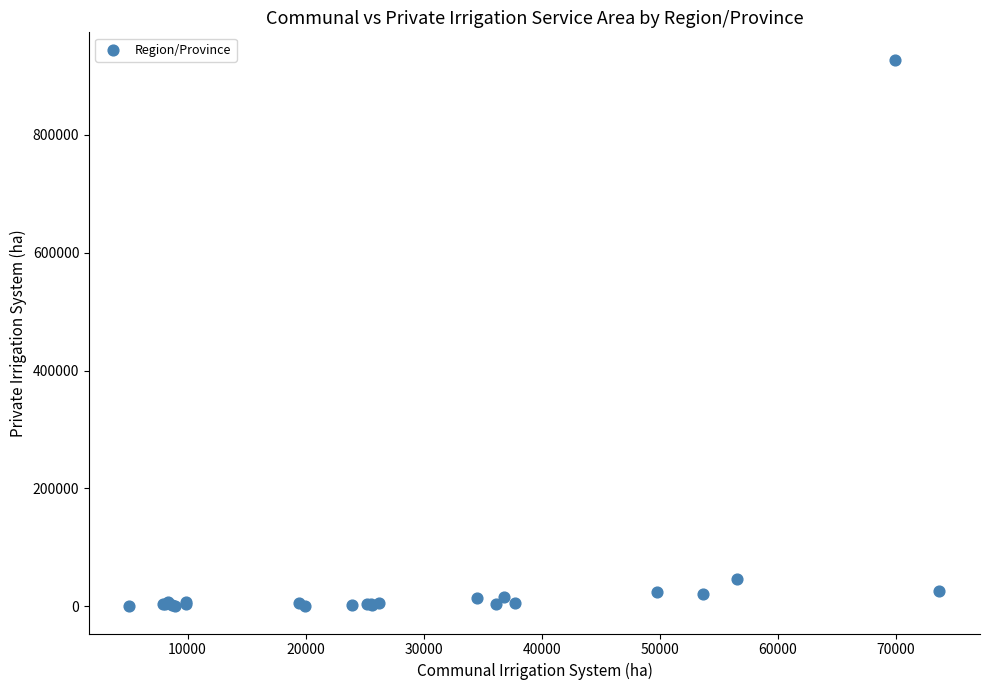

What Y value in the scatter plot is closest to 463942?

45666.7